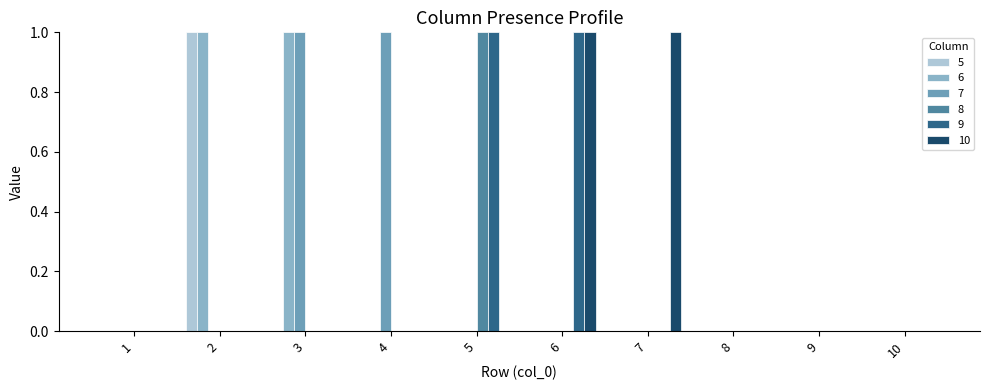

The value of 9 at 9 is 0. True or false?

True